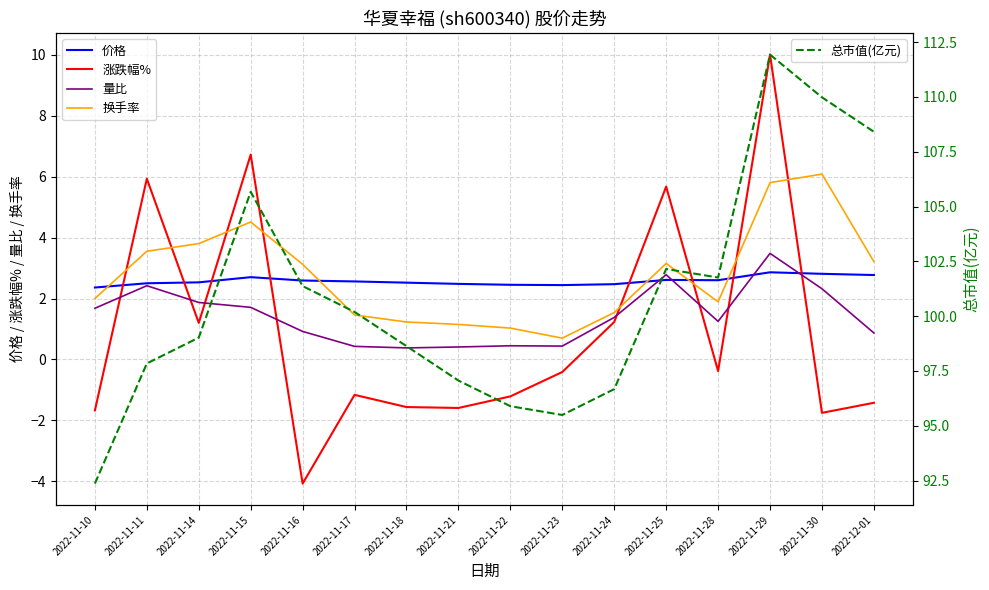

List the series in order of their peak value, lowest first.

价格, 量比, 换手率, 涨跌幅%, 总市值(亿元)